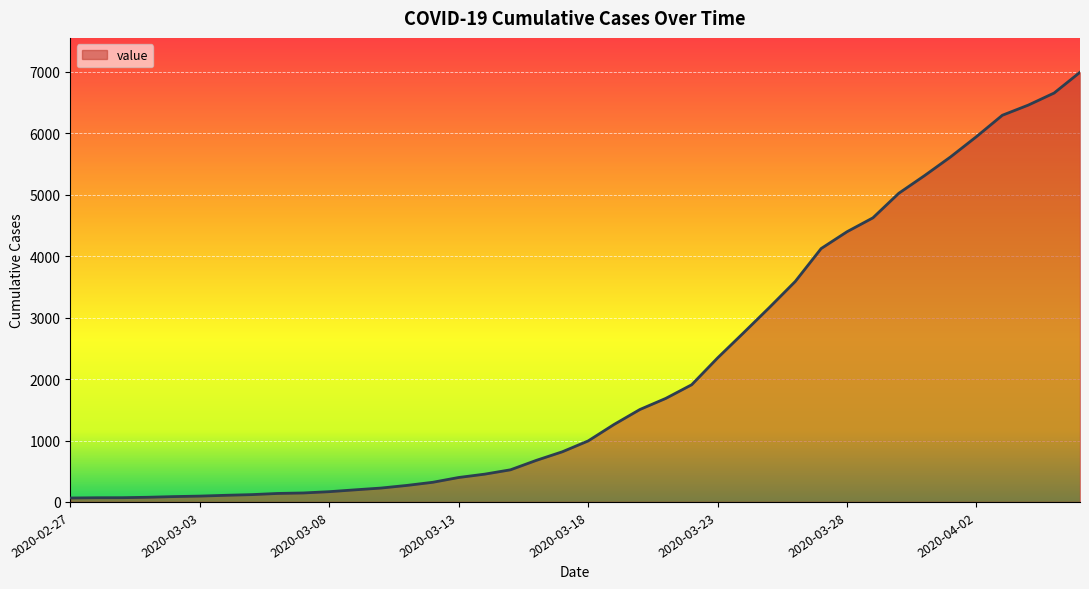

What is the difference between the maximum and minimum values?

6931